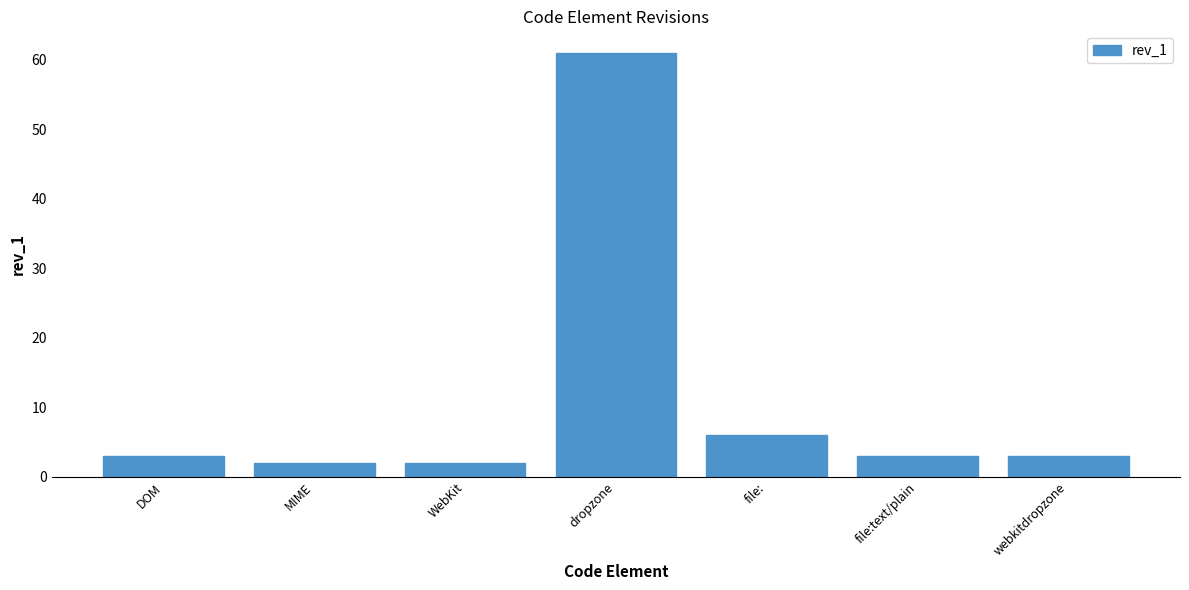

How many series are shown in this chart?

1